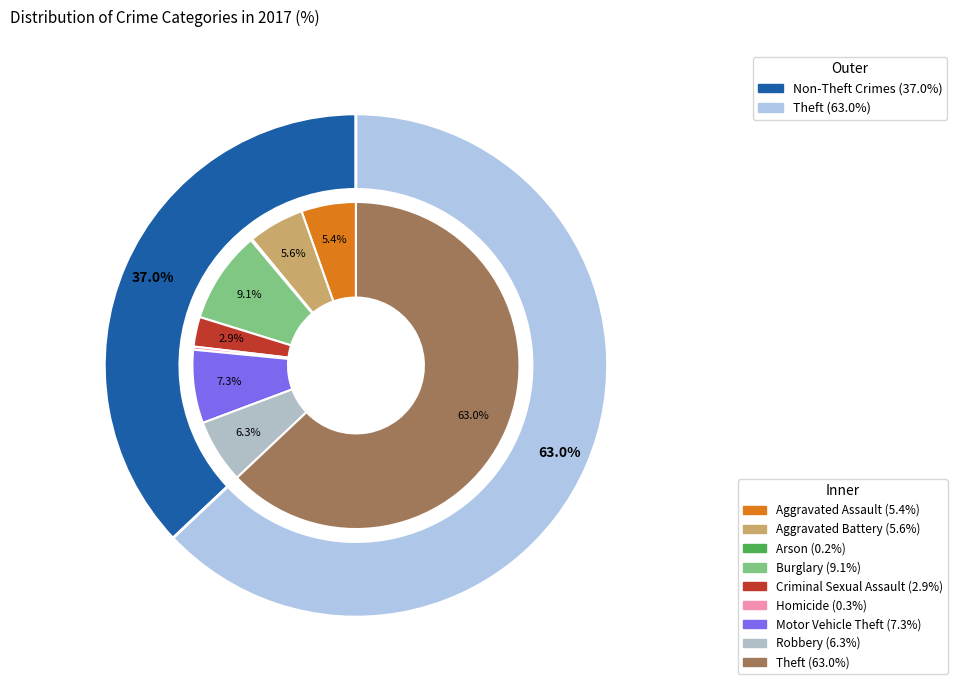

What percentage is NOT represented by Homicide?

99.7%